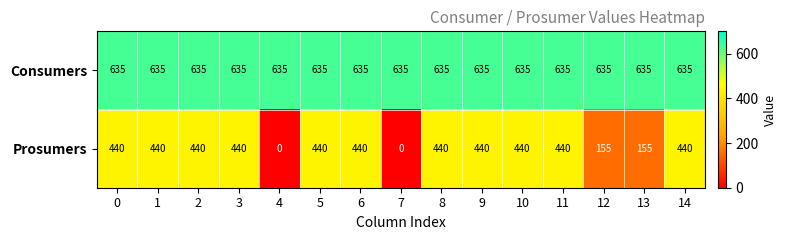

What is the highest value of the Prosumers series?

440